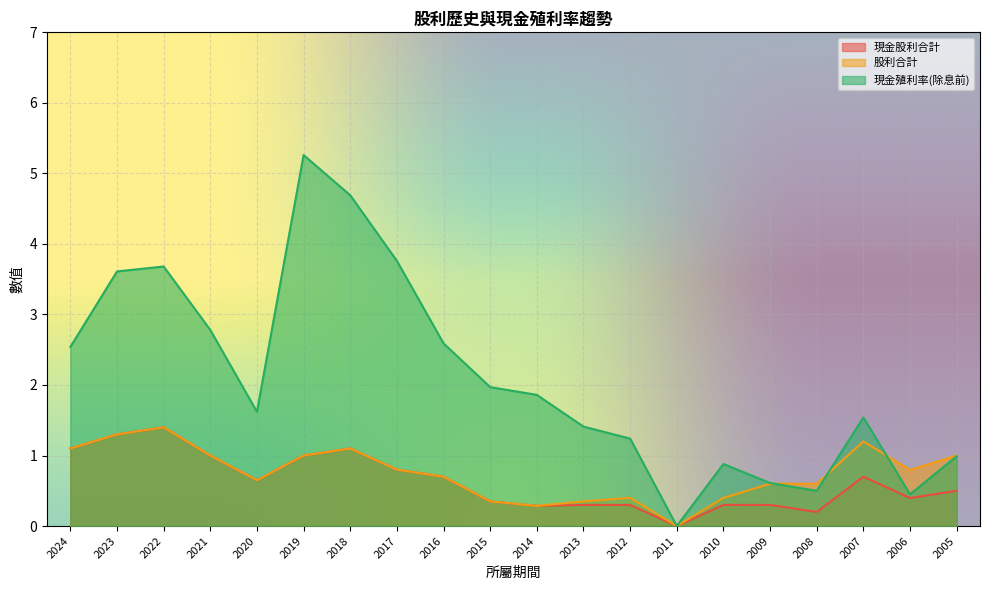

At 2010, list the series in order from smallest to largest.

現金股利合計, 股利合計, 現金殖利率(除息前)